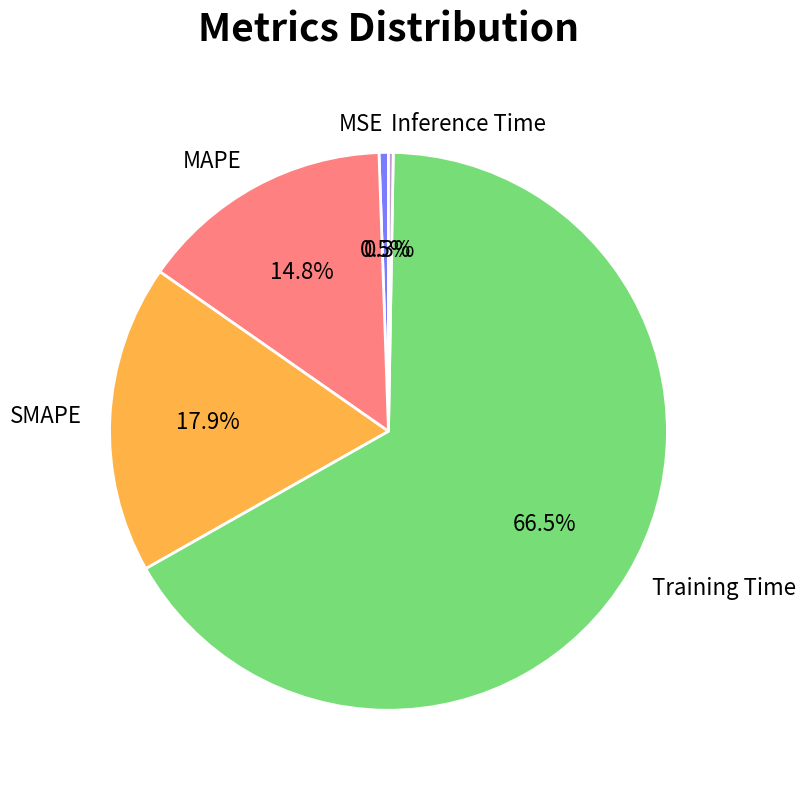

Does MSE represent more than half of the total?

No